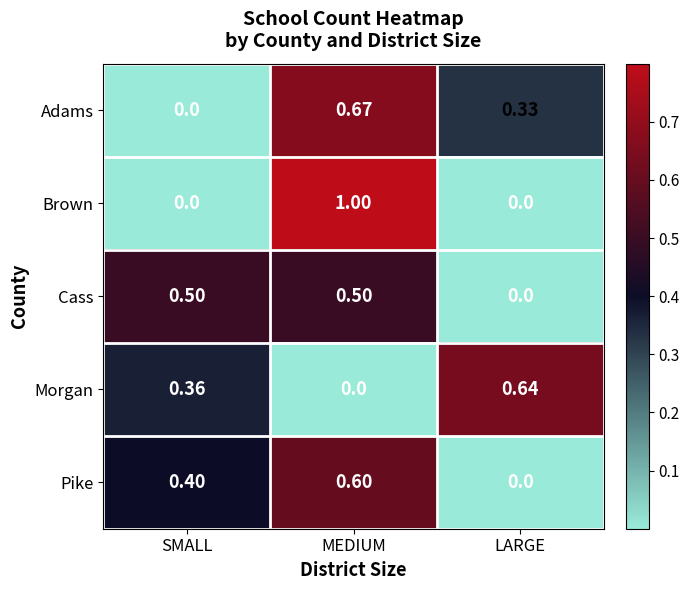

At which category is the sum across all series the highest?

MEDIUM